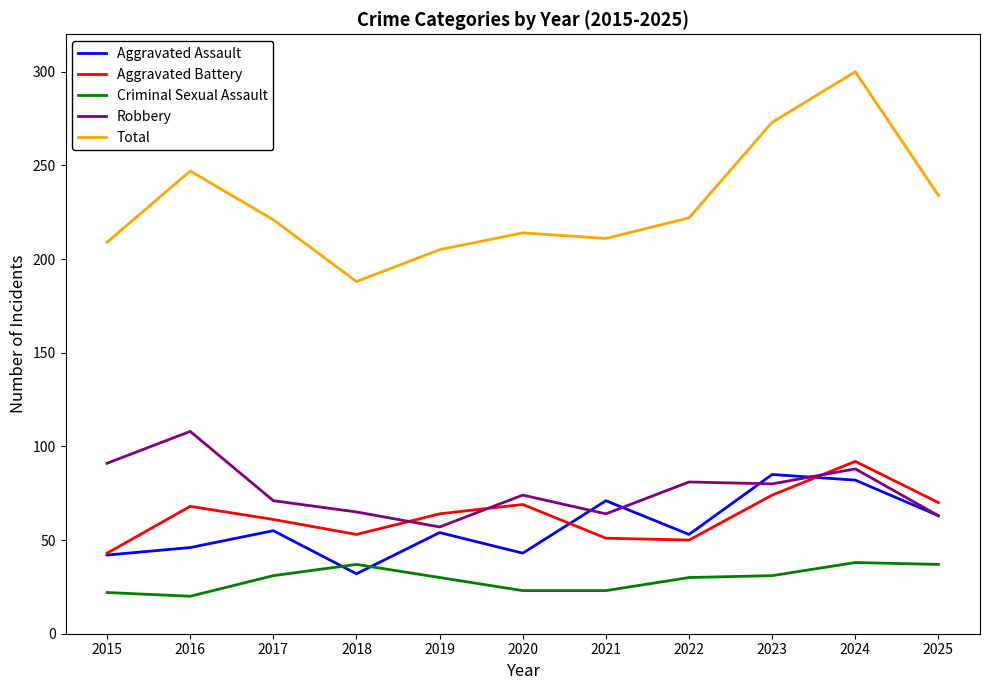

What is the spread (max minus min) of values at 2017?

190